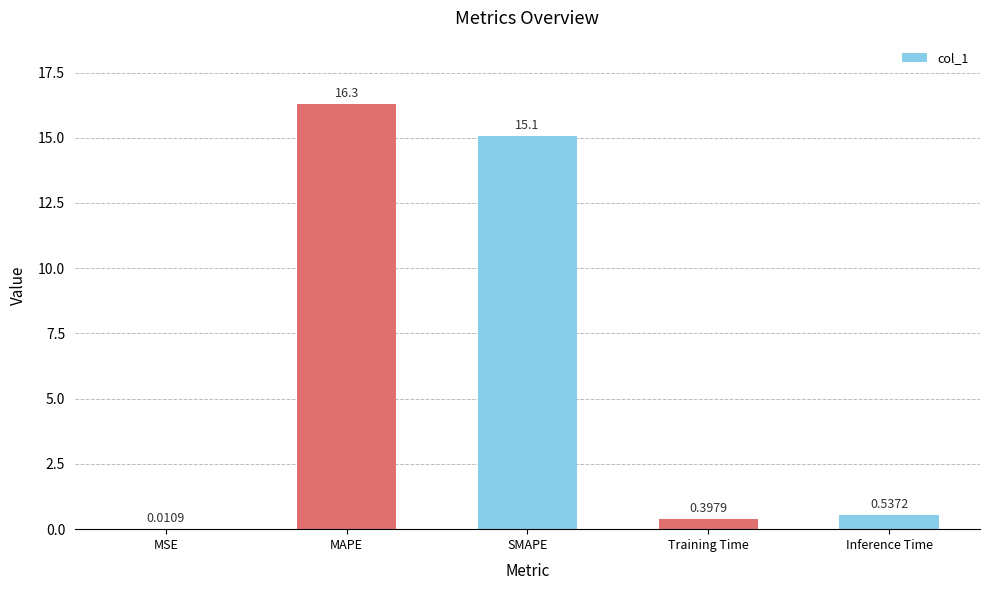

What is the average value?

6.5